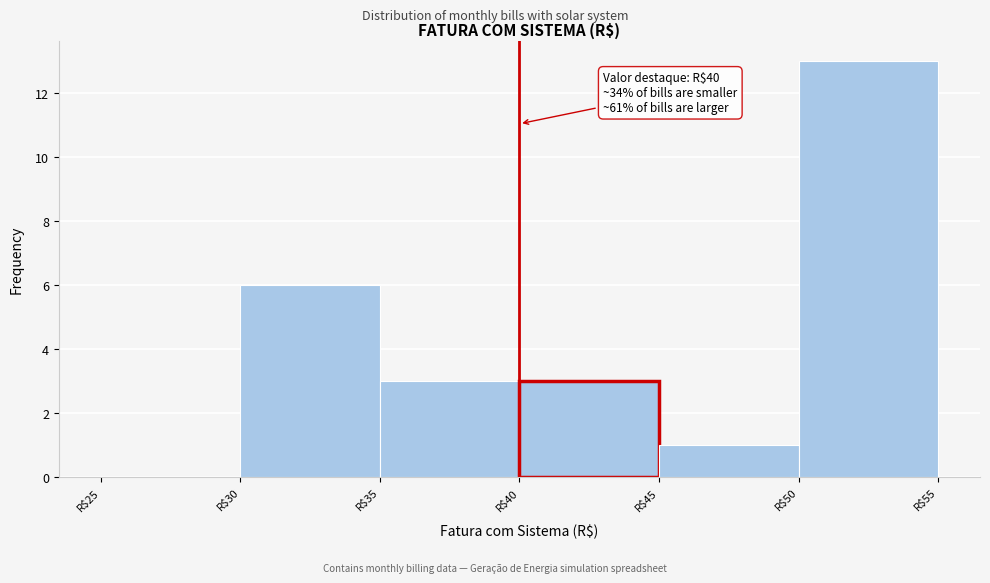

Which range on the x-axis has the tallest bar?

50 to 55